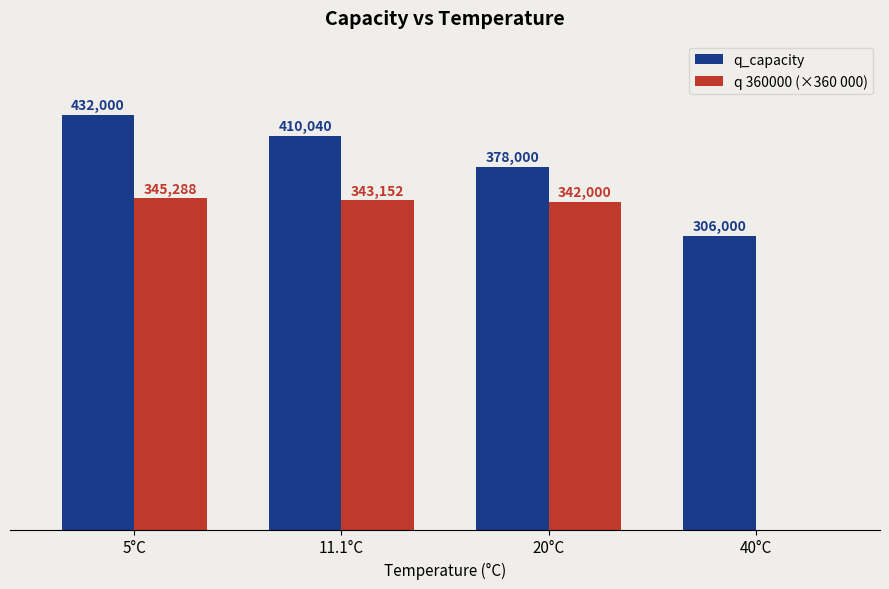

At which category is the sum across all series the highest?

5°C